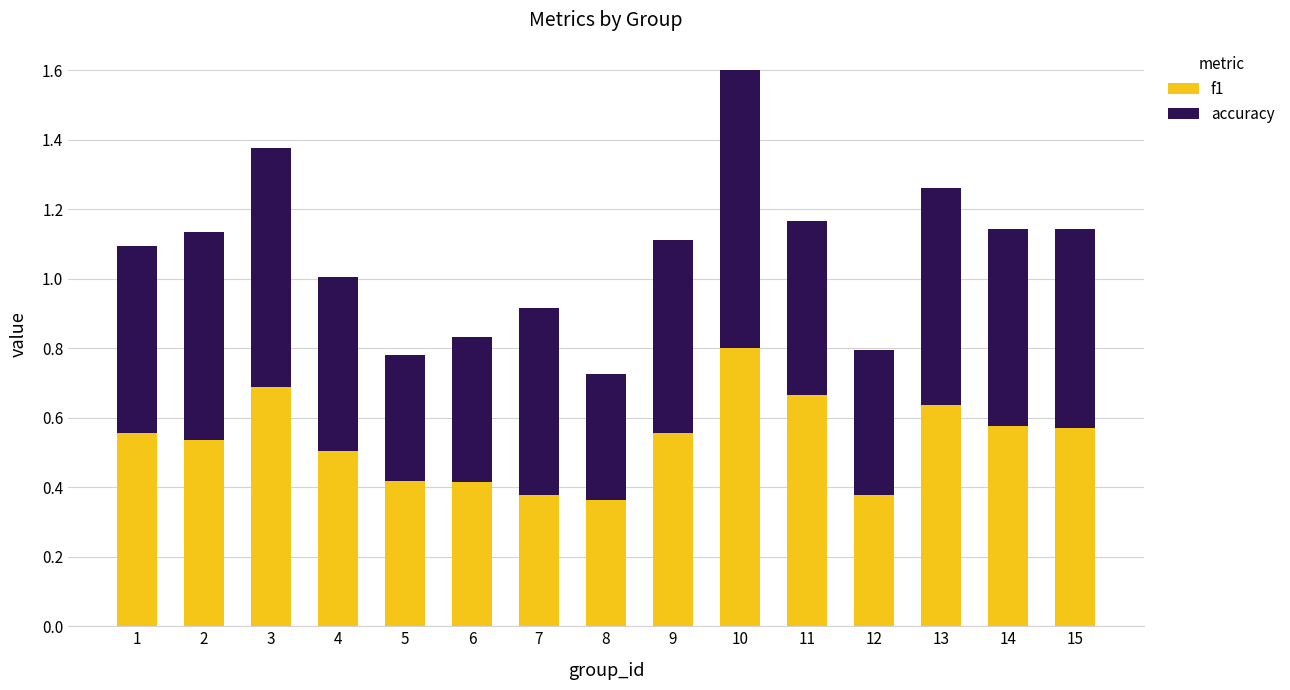

Are the bars grouped side by side (vs. stacked)?

No